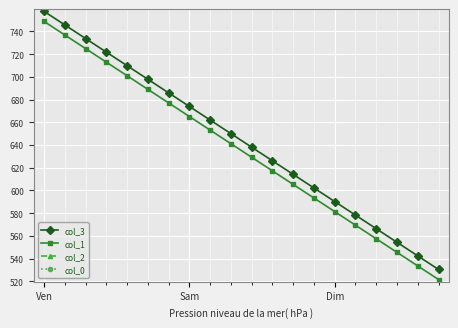

What is the approximate value of col_1 at Dim?

581.4